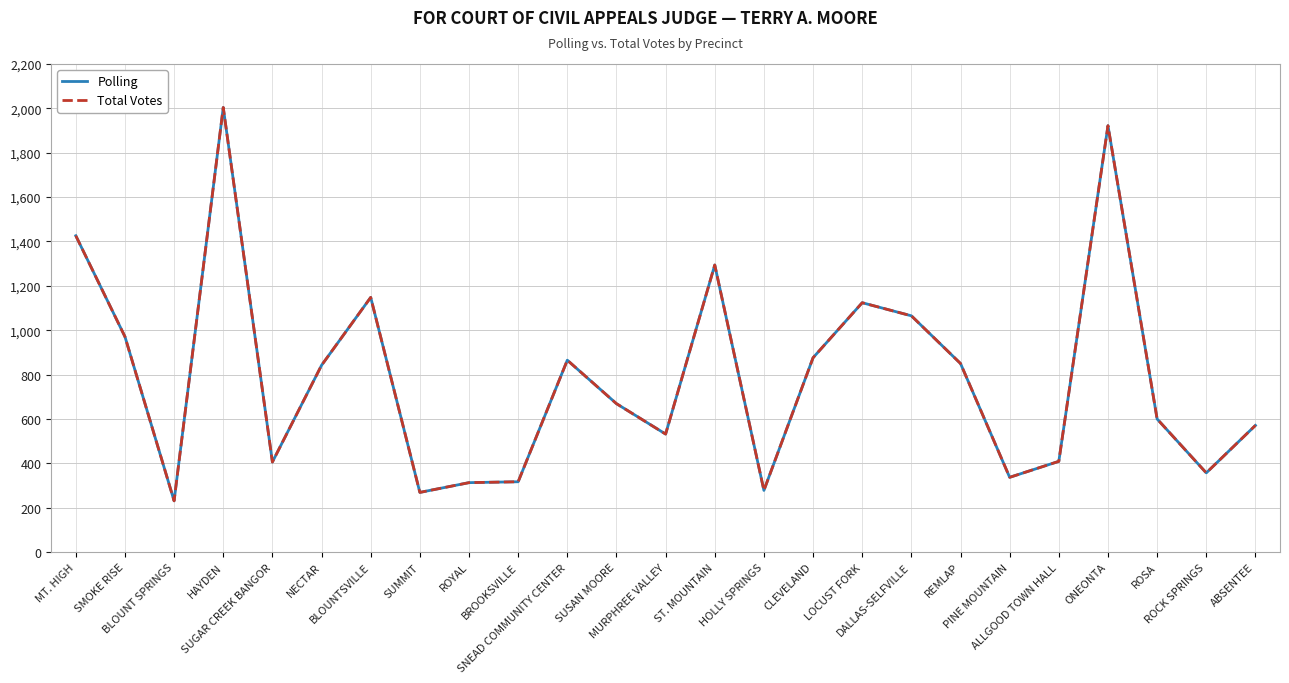

Does the chart have visible grid lines?

Yes